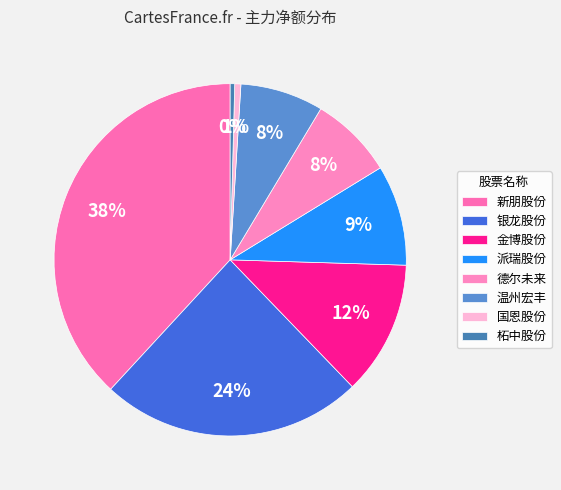

How many slices are in this pie chart?

8